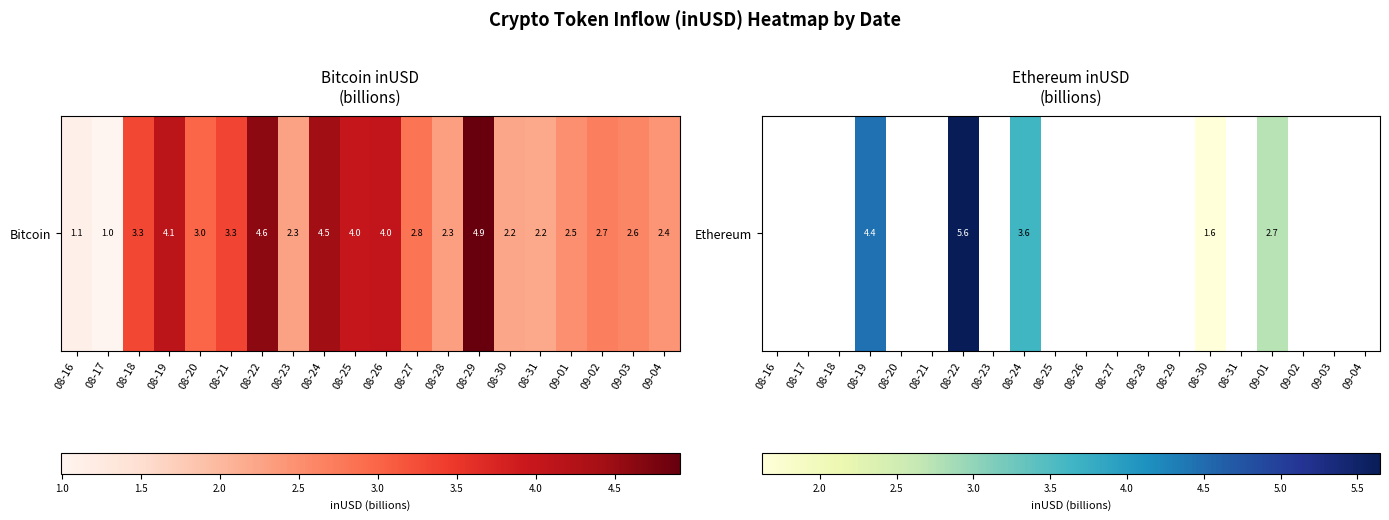

What is the sum of the values at 08-24 and 08-30?

5.2